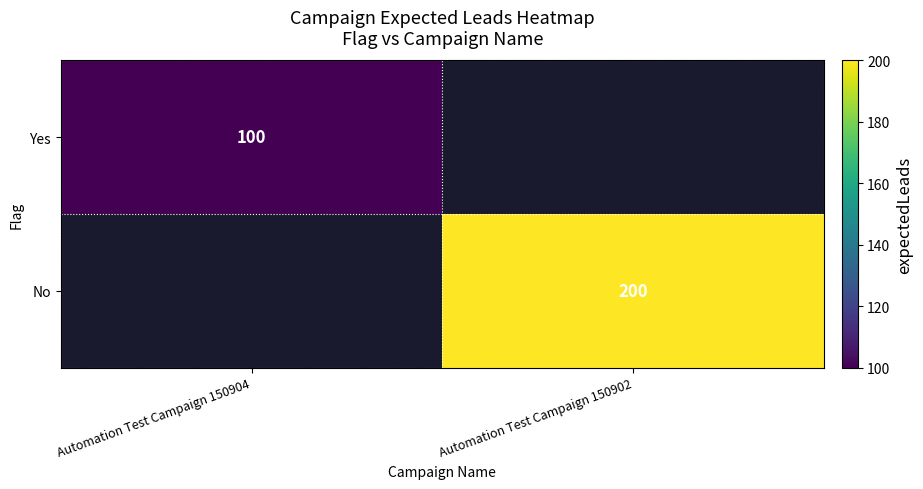

Is it true that No equals 200 at Automation Test Campaign 150902?

True